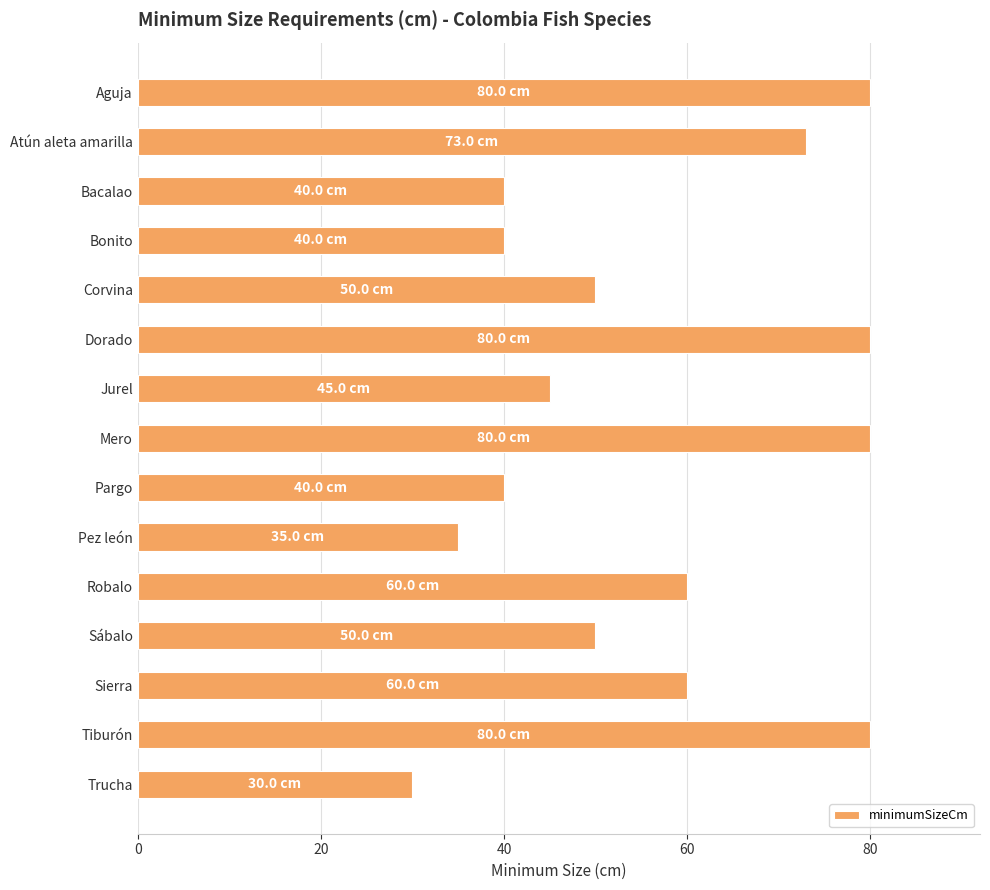

What is the difference between the maximum and second lowest values?

45